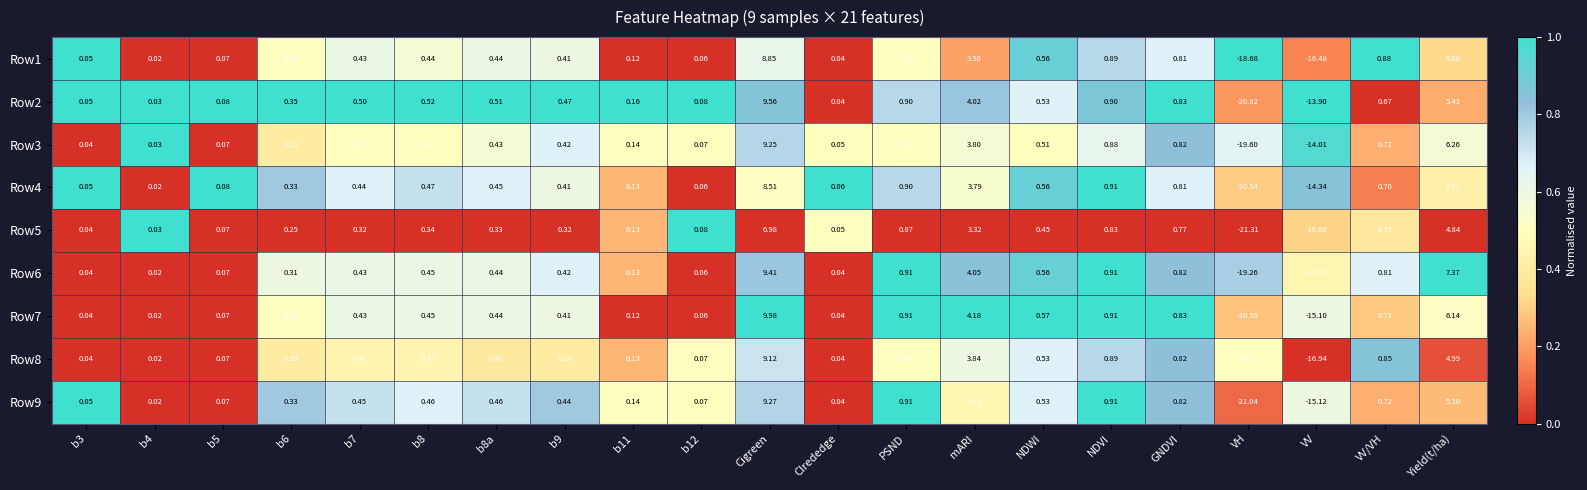

Which label corresponds to the largest value in the chart?

Cigreen